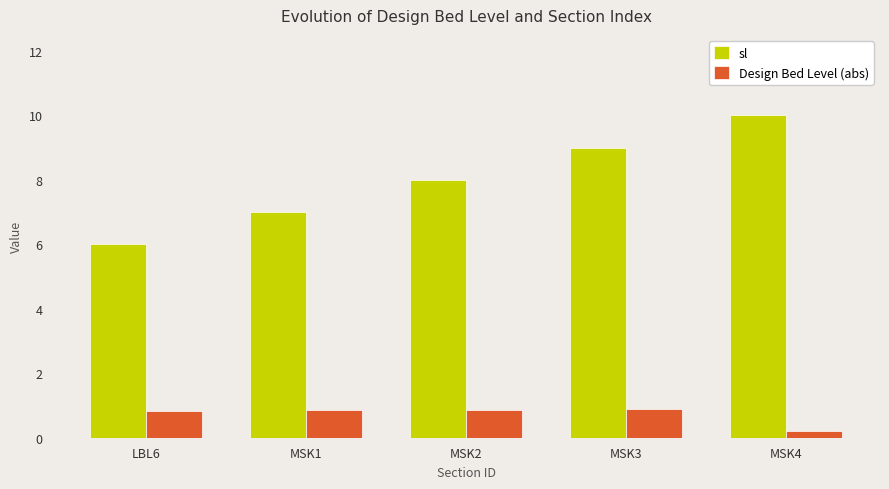

How many sl values are between 7 and 9?

3